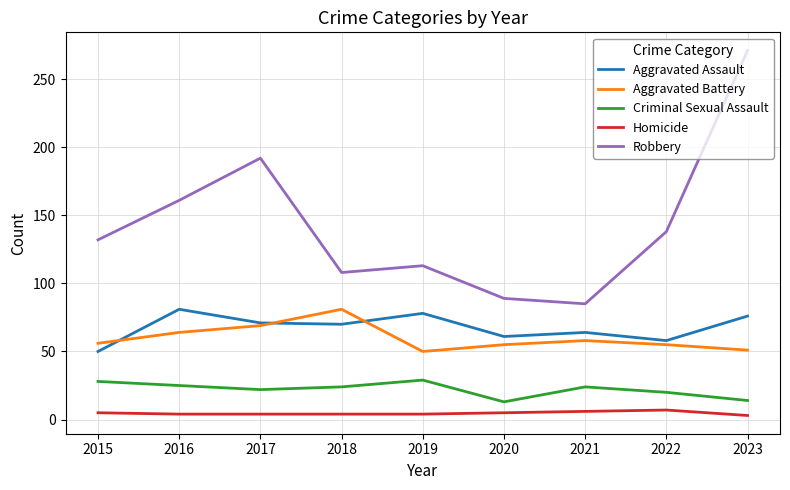

True or false: Criminal Sexual Assault and Homicide intersect in this chart.

False